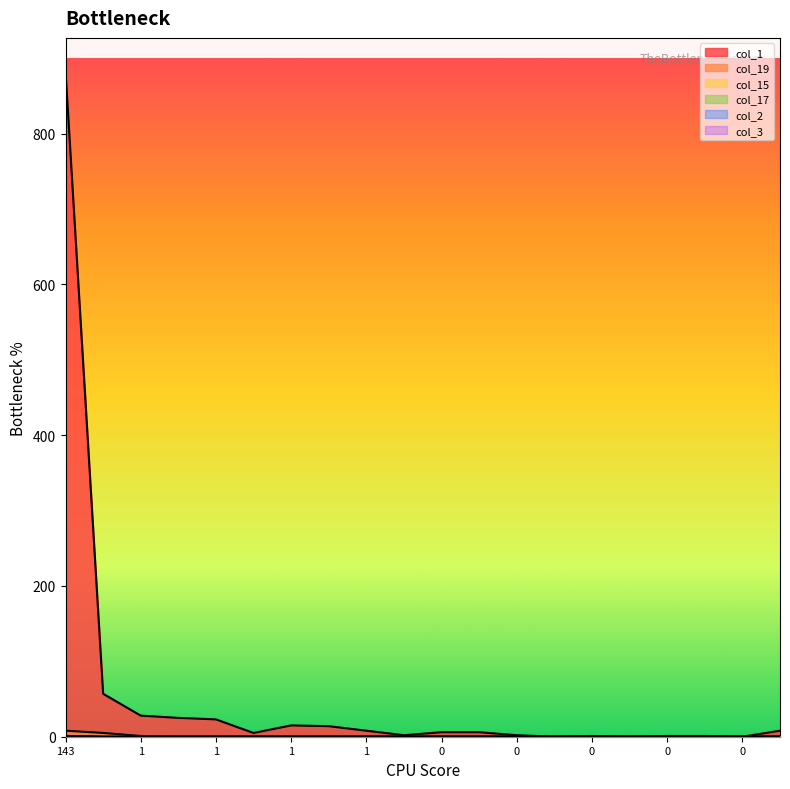

Rank the categories by col_19 value from highest to lowest.

143, 12, 1, 7, 1, 1, 1, 0, 1, 0, 0, 0, 0, 0, 0, 0, 0, 0, 0, 2